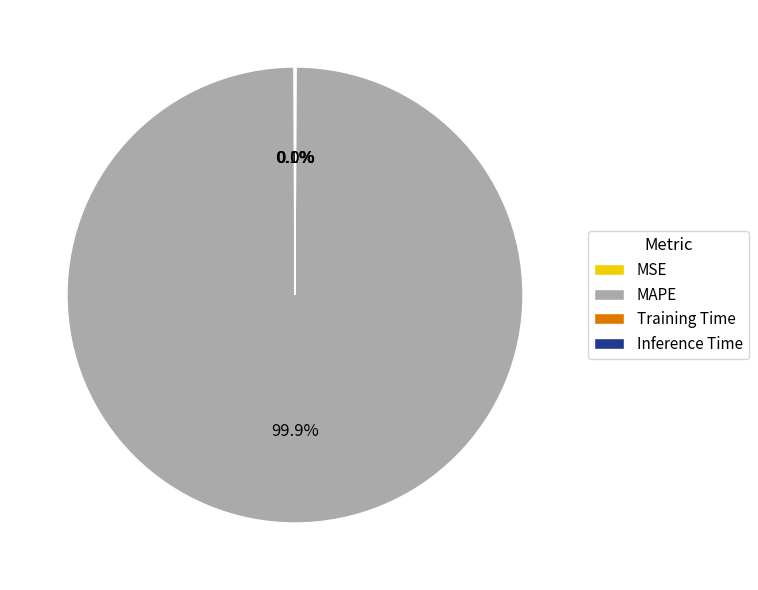

Which slice represents more than half of the pie?

MAPE